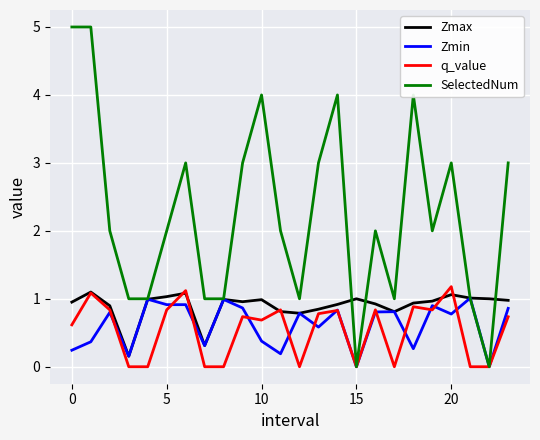

What is the greatest value displayed?

5.0